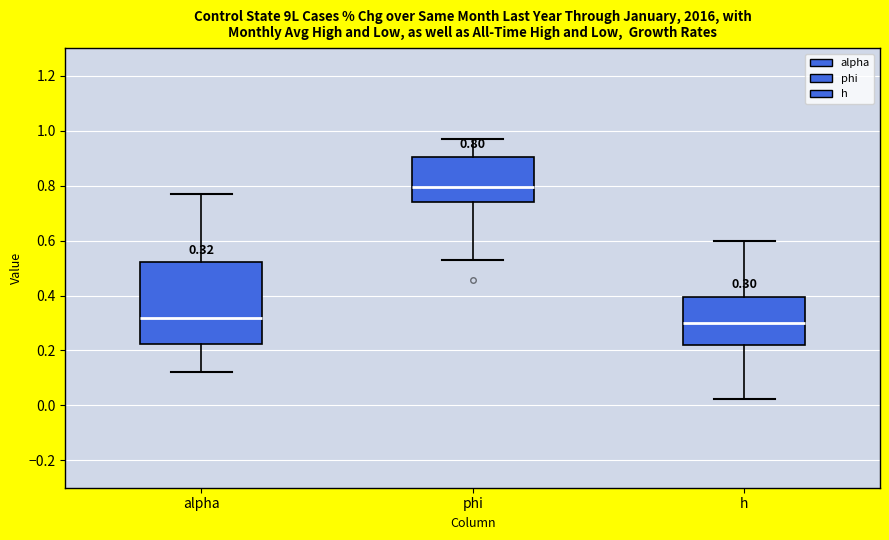

Which box has the highest median line?

phi